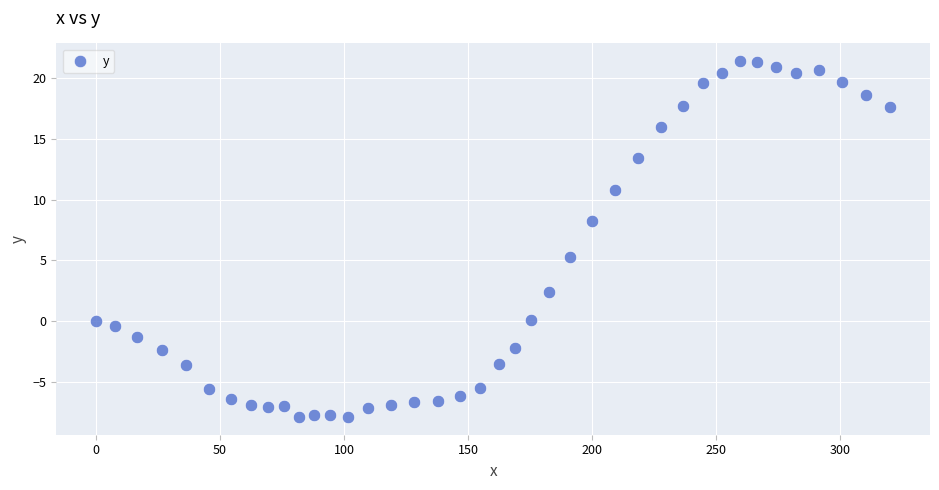

What Y value in the scatter plot is closest to 6?

5.3